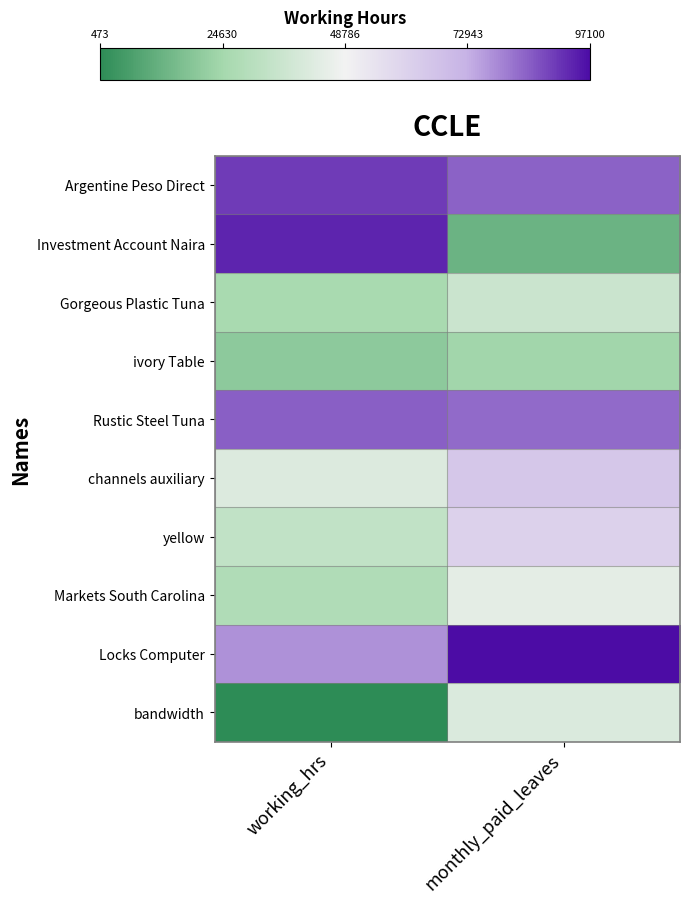

What is the difference between the highest and lowest values at working_hrs?

1.9